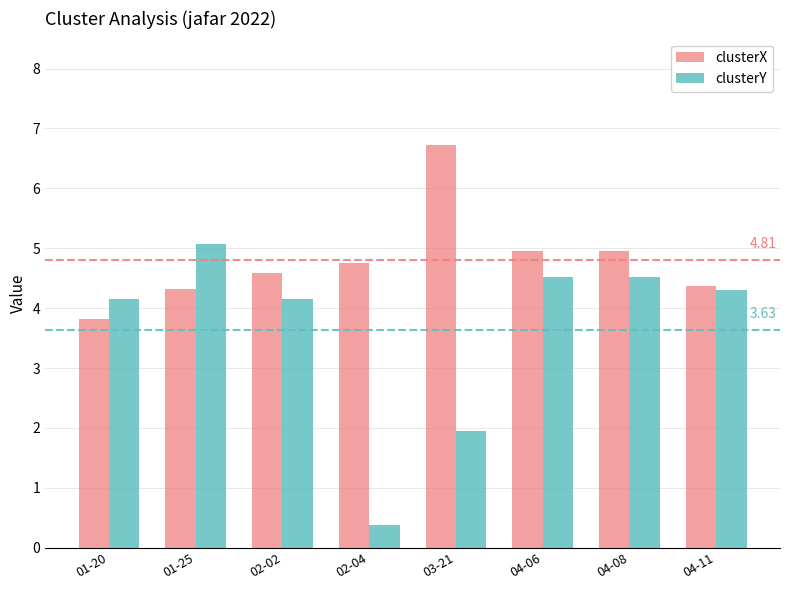

The value of clusterX at 03-21 is 6.7. True or false?

True